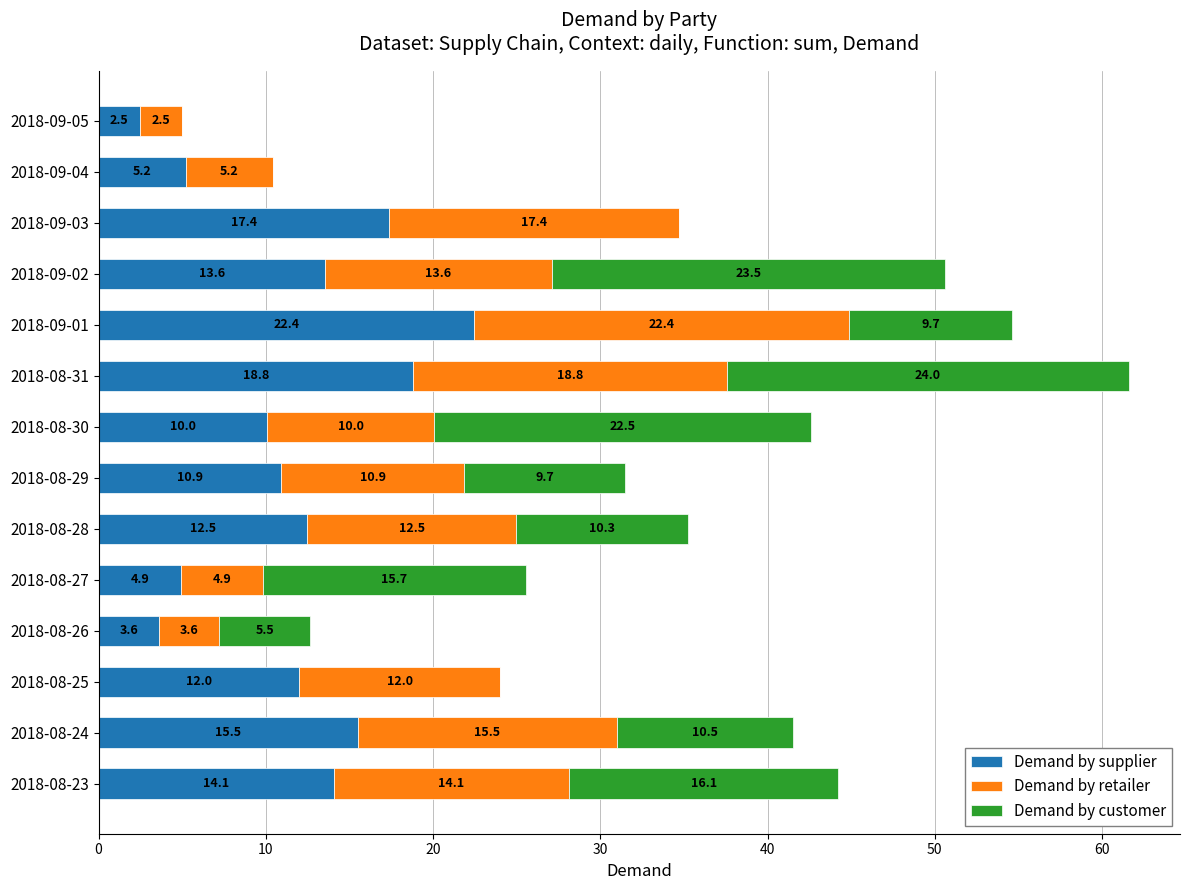

What is the sum of all Demand by supplier values?

163.3